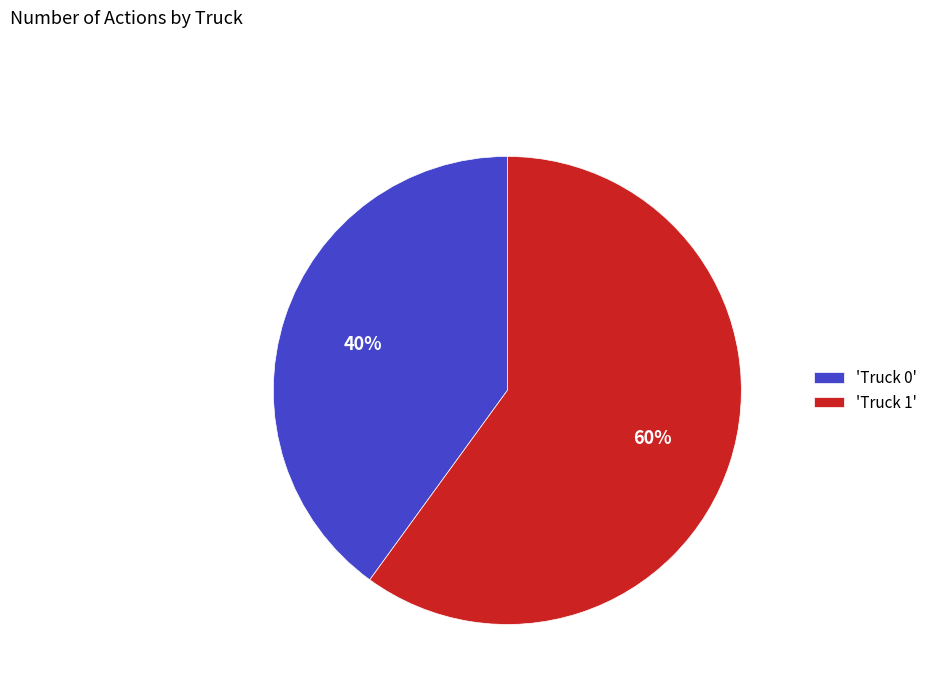

The 'Truck 0' slice represents 40% of the pie. True or false?

True